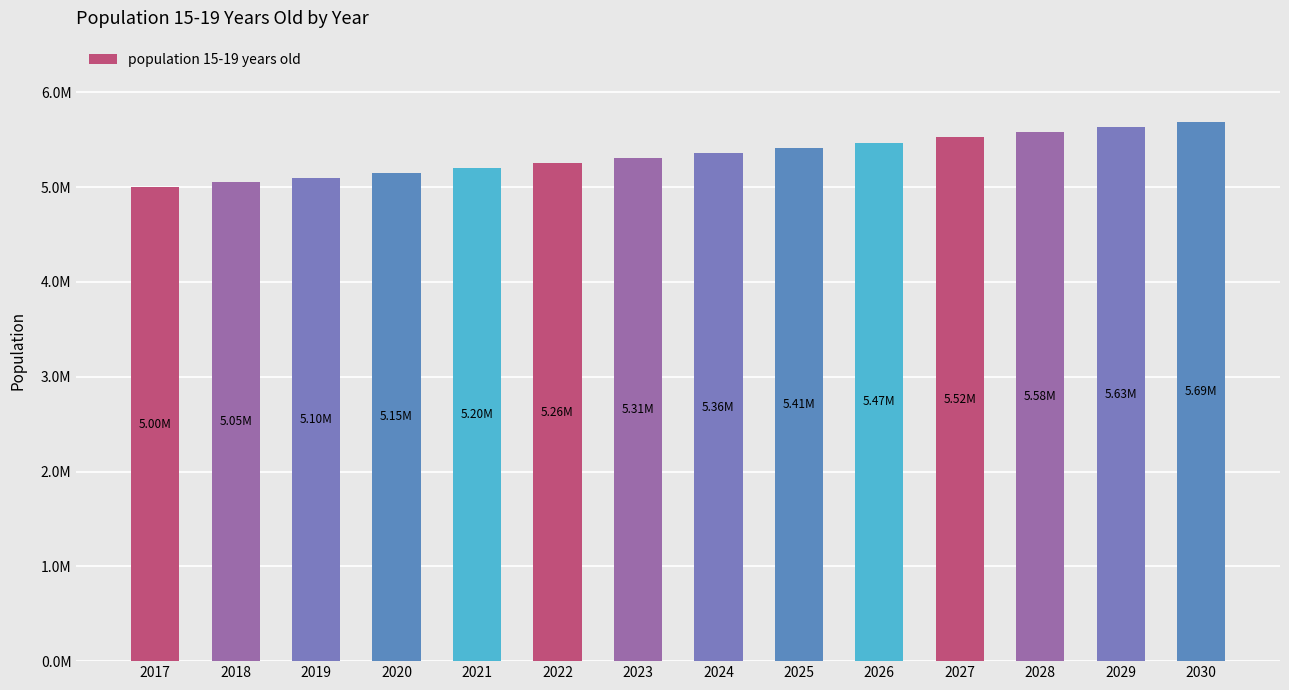

List the labels in order of value, smallest first.

2017, 2018, 2019, 2020, 2021, 2022, 2023, 2024, 2025, 2026, 2027, 2028, 2029, 2030